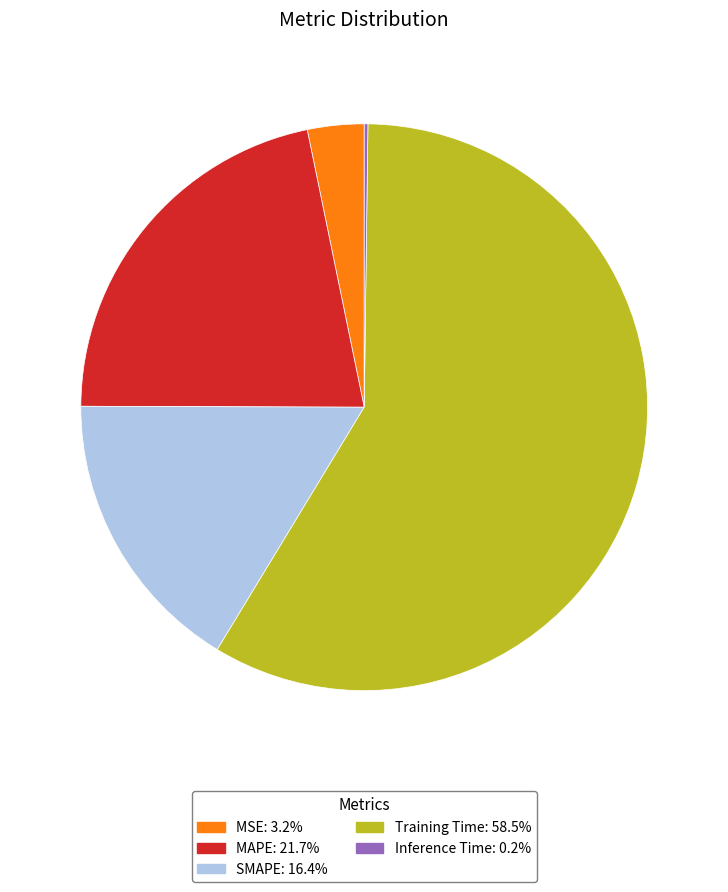

The MAPE slice represents 34% of the pie. True or false?

False